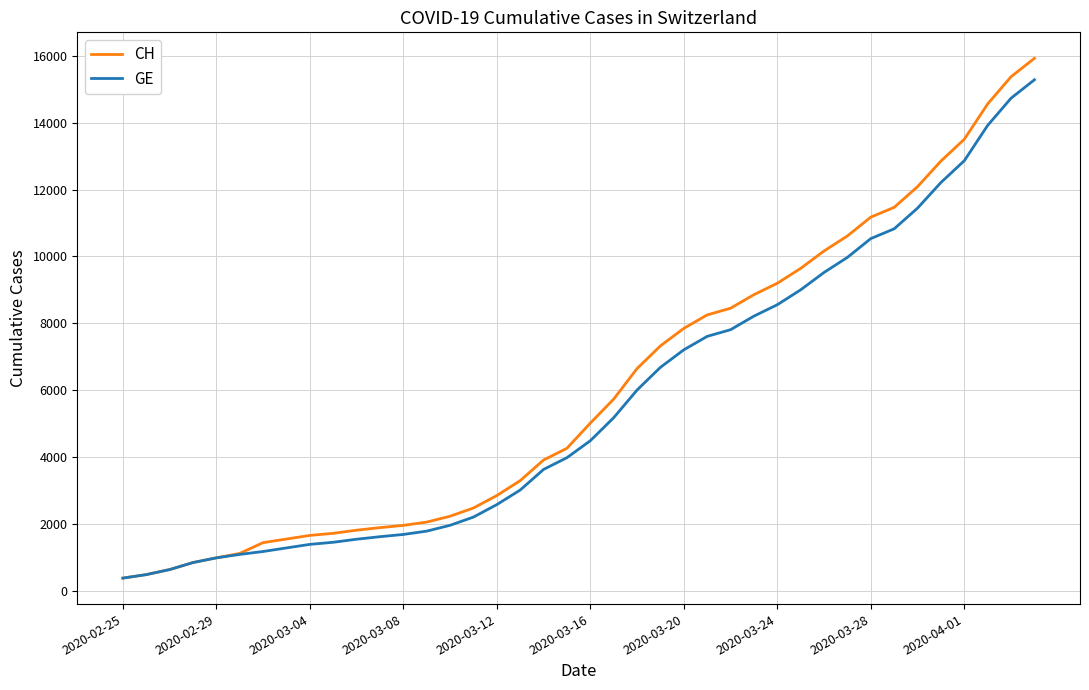

Which series has the largest range (max minus min)?

CH